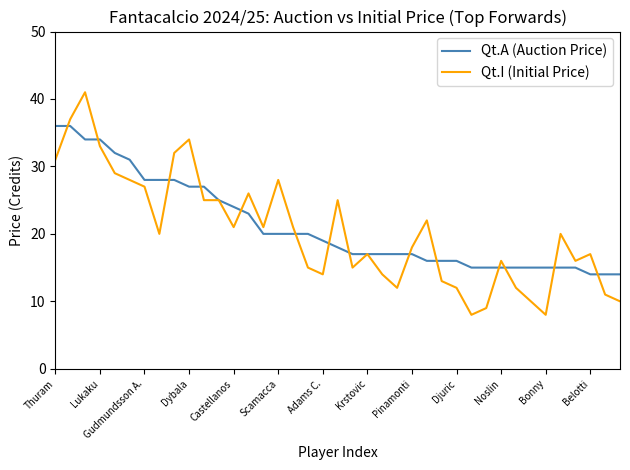

What is the maximum value shown in the chart?

41